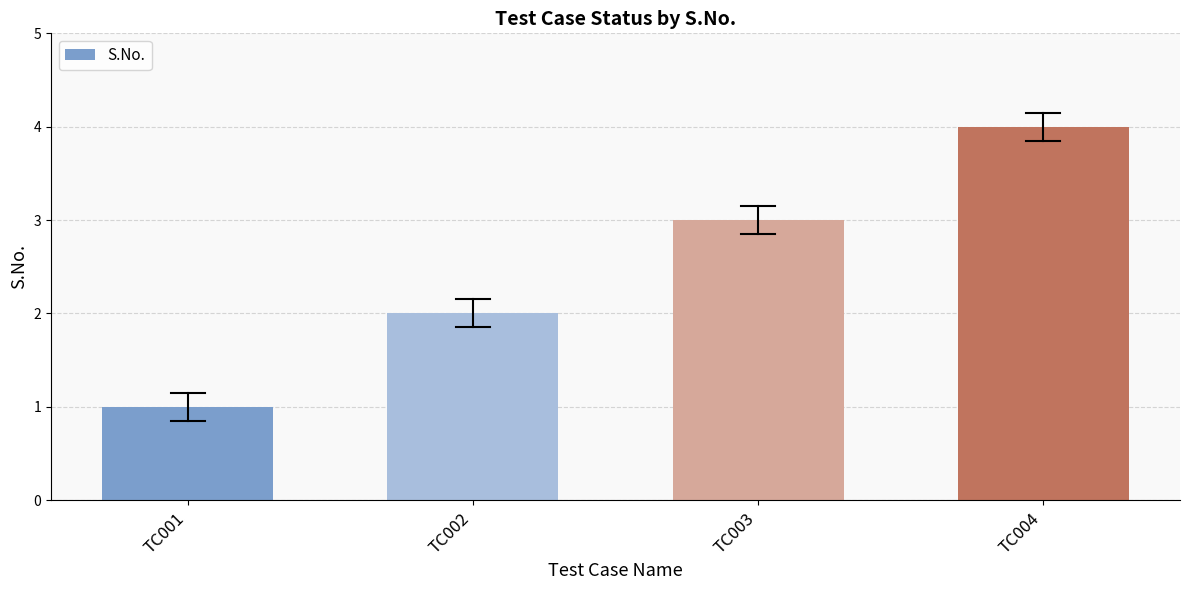

What is the change in value from TC001 to TC003?

+2